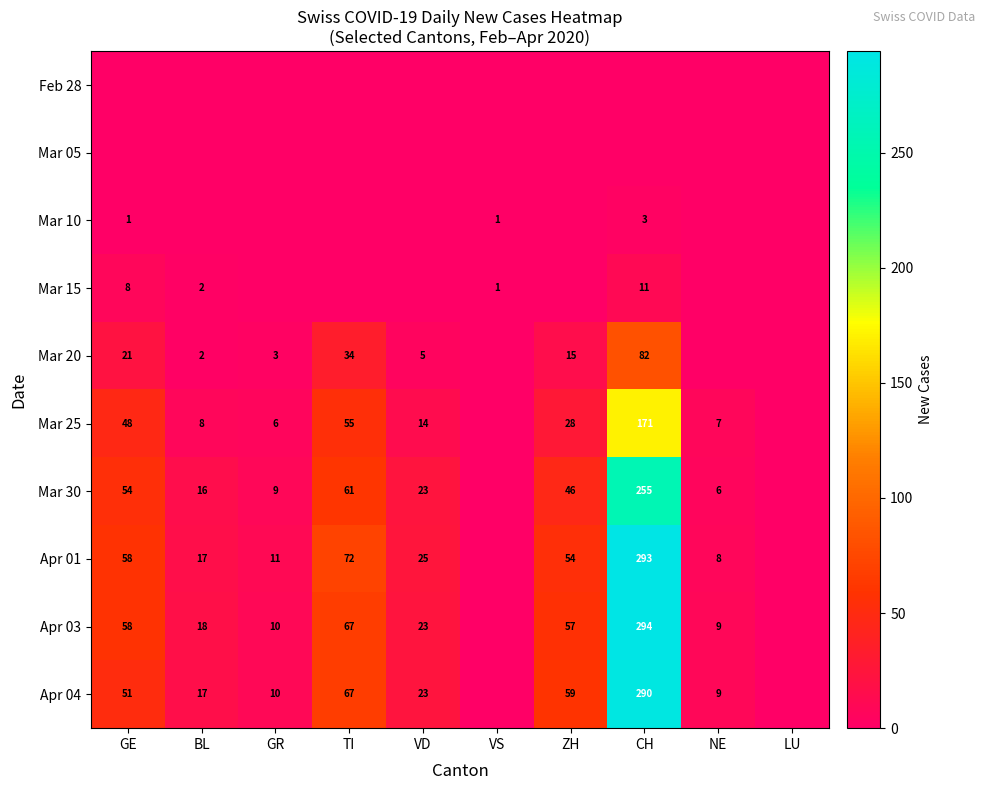

What is the total value across all series at GE?

299